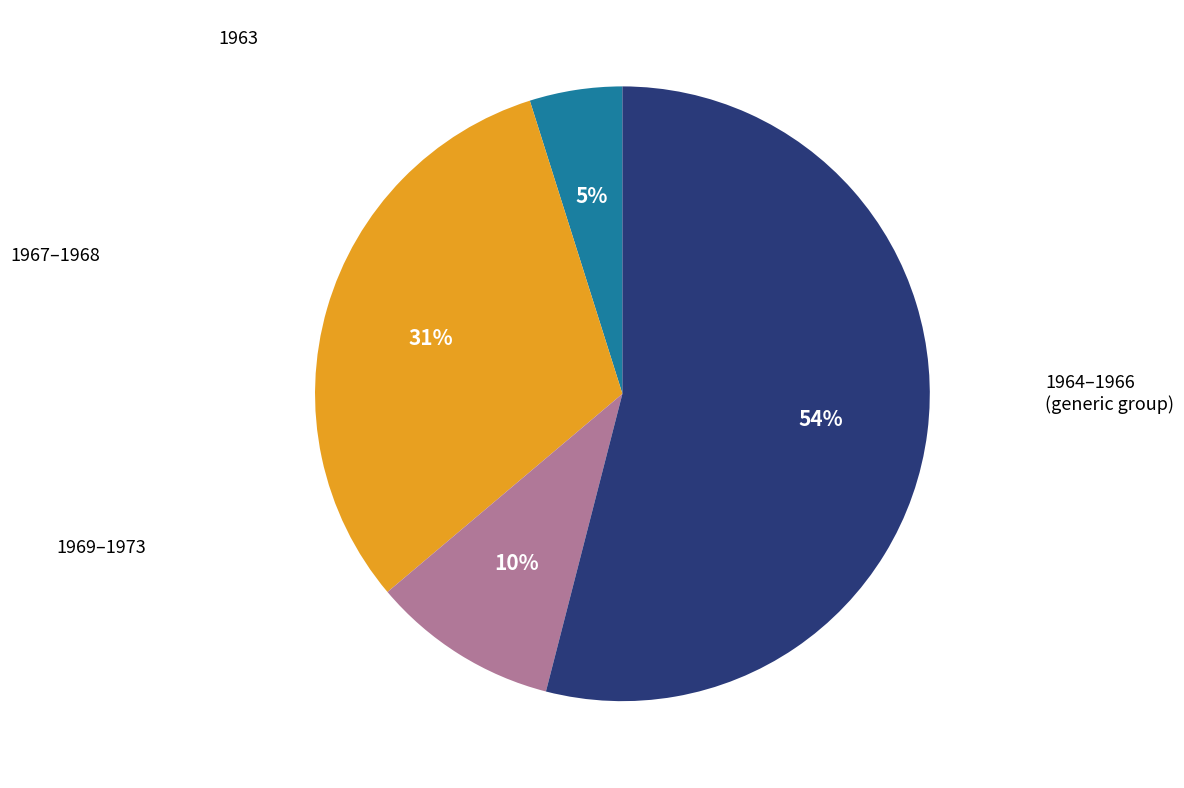

Does 1963 represent more than half of the total?

No